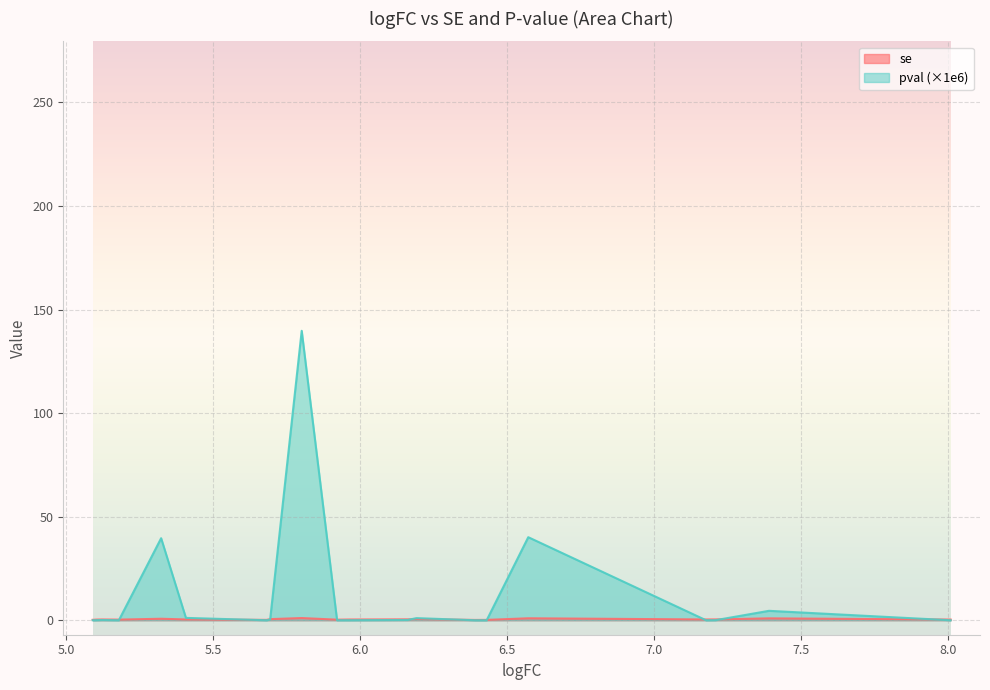

How many distinct data groups are displayed?

2